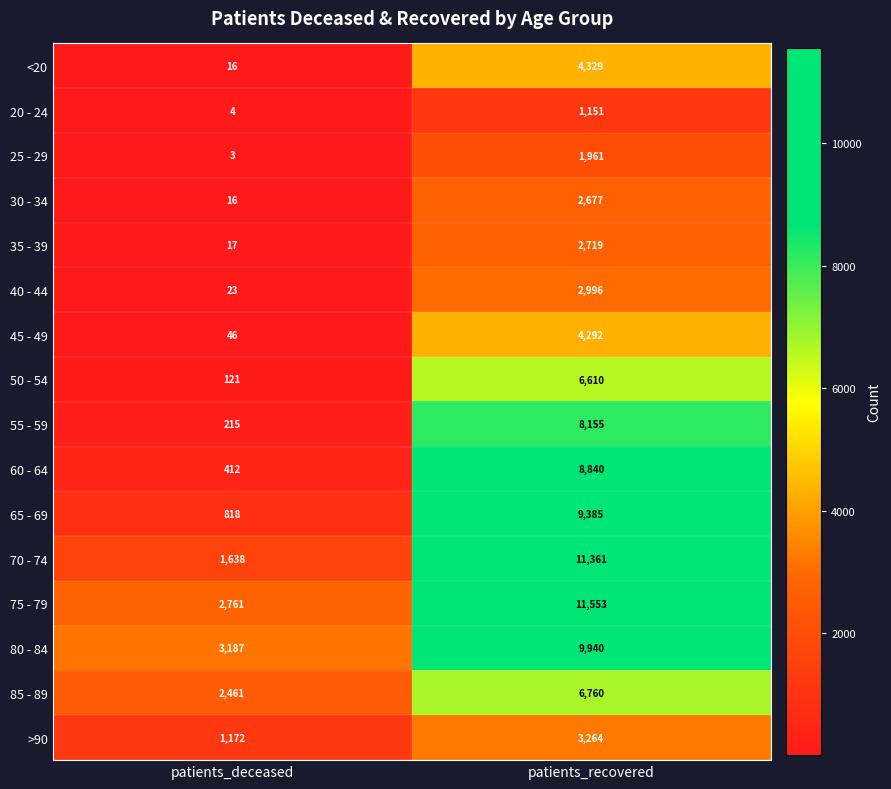

What value does the 60 - 64 series have at patients_deceased, to the nearest 100?

400